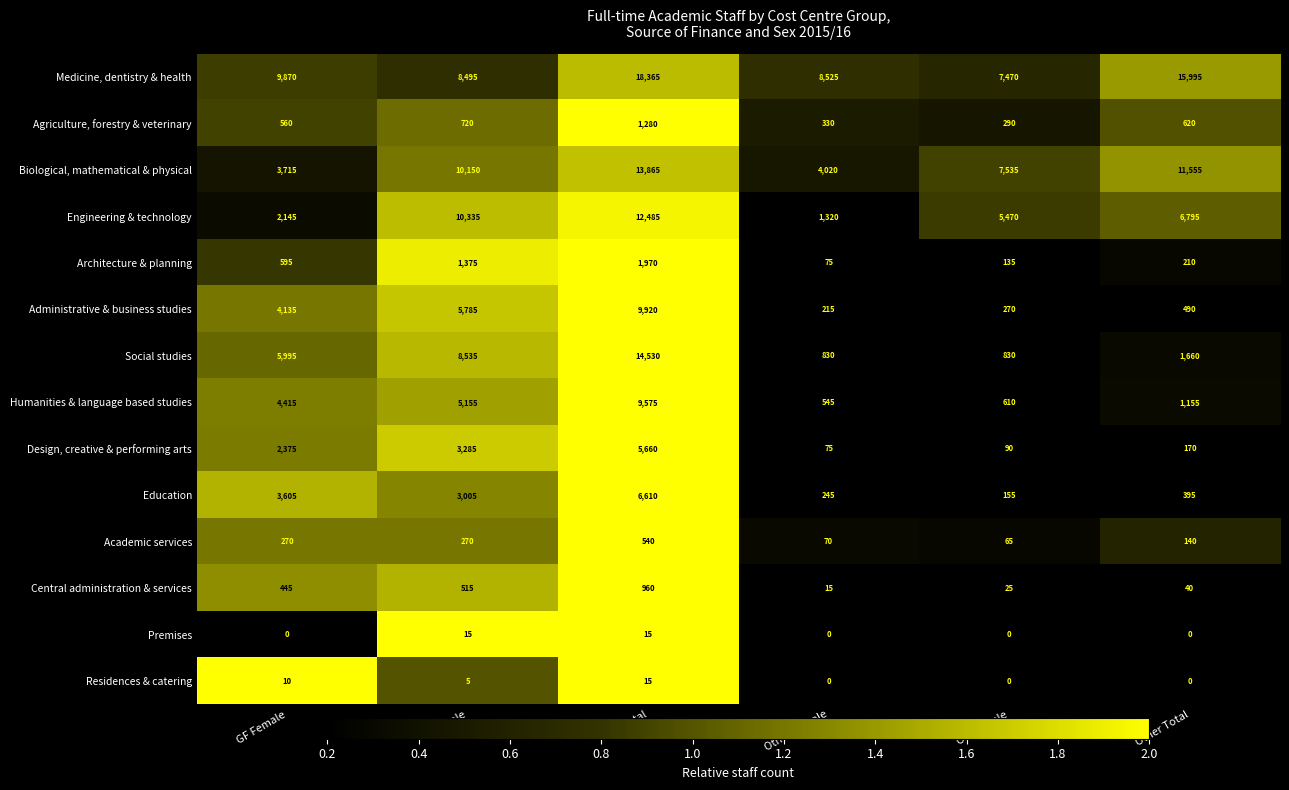

Rank the series at GF Female from highest to lowest value.

Medicine, dentistry & health, Social studies, Humanities & language based studies, Administrative & business studies, Biological, mathematical & physical, Education, Design, creative & performing arts, Engineering & technology, Architecture & planning, Agriculture, forestry & veterinary, Central administration & services, Academic services, Residences & catering, Premises